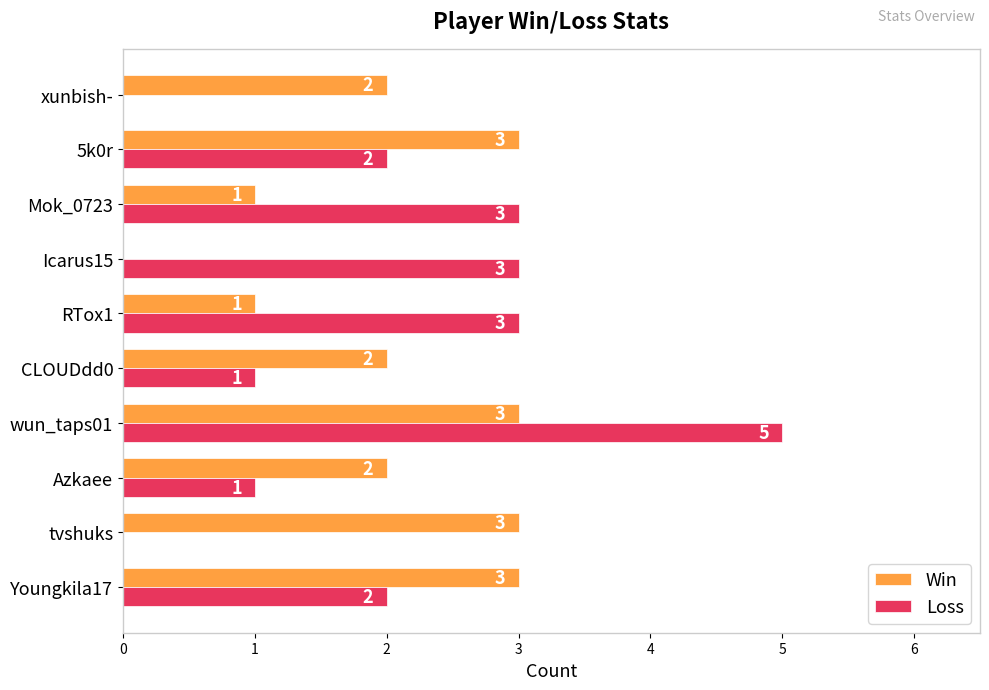

Is the value of Loss at wun_taps01 greater than the value of Win at wun_taps01?

Yes